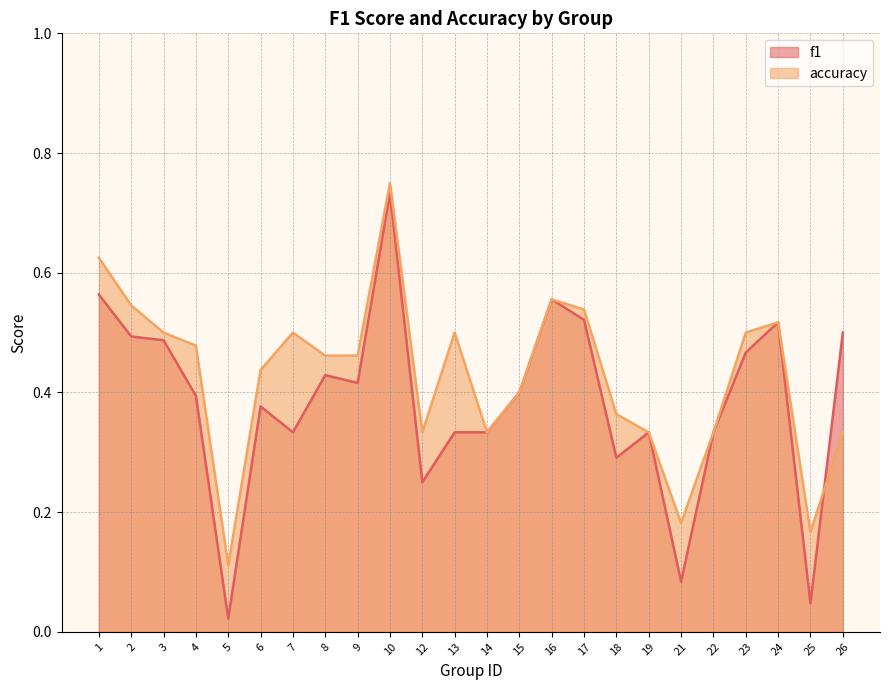

How many lines are shown in the chart?

2